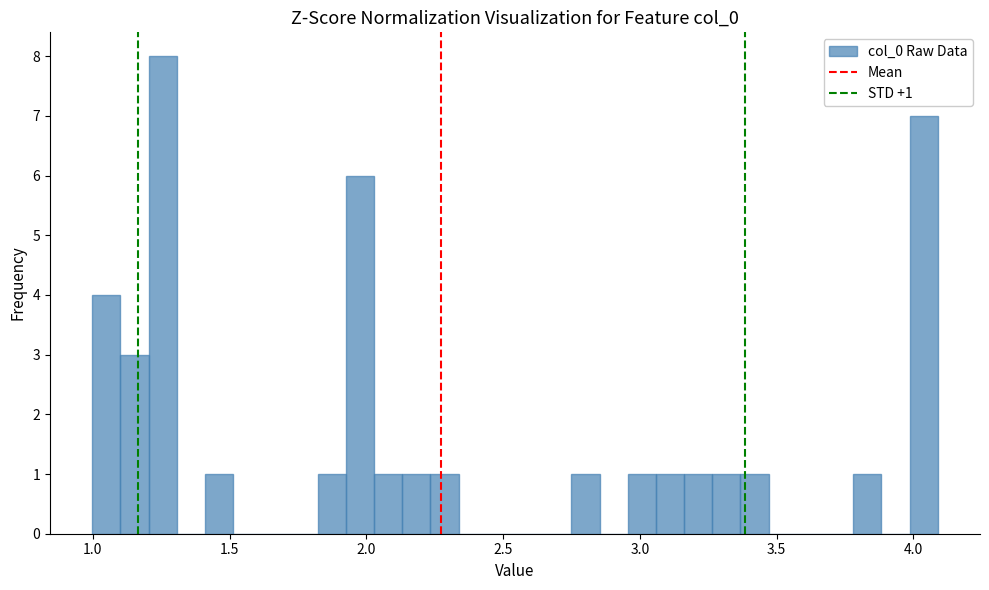

Read against the x-axis, roughly where is the centre of the tallest bar?

1.25